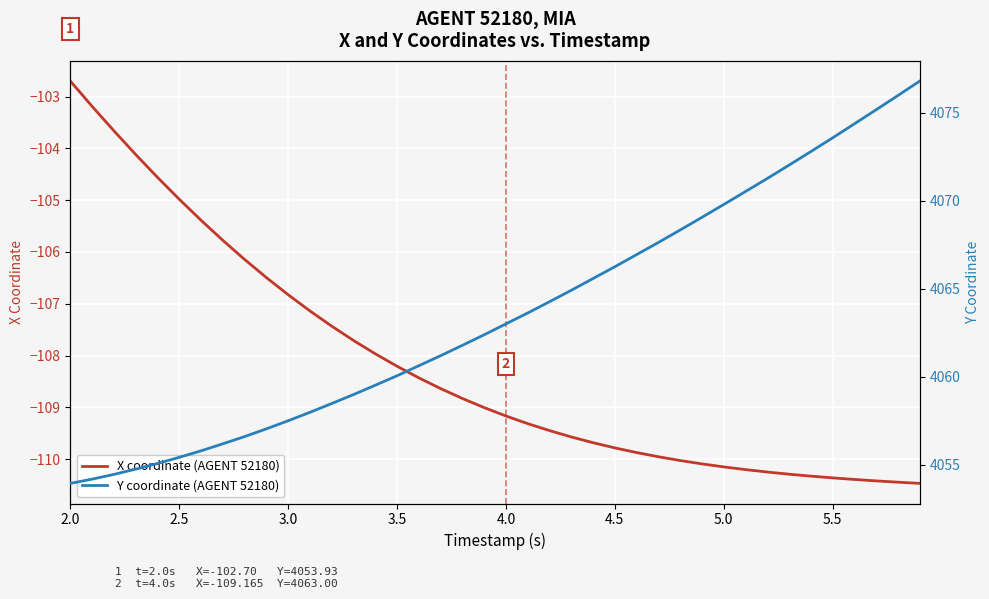

True or false: X coordinate (AGENT 52180) and Y coordinate (AGENT 52180) cross at least once.

False